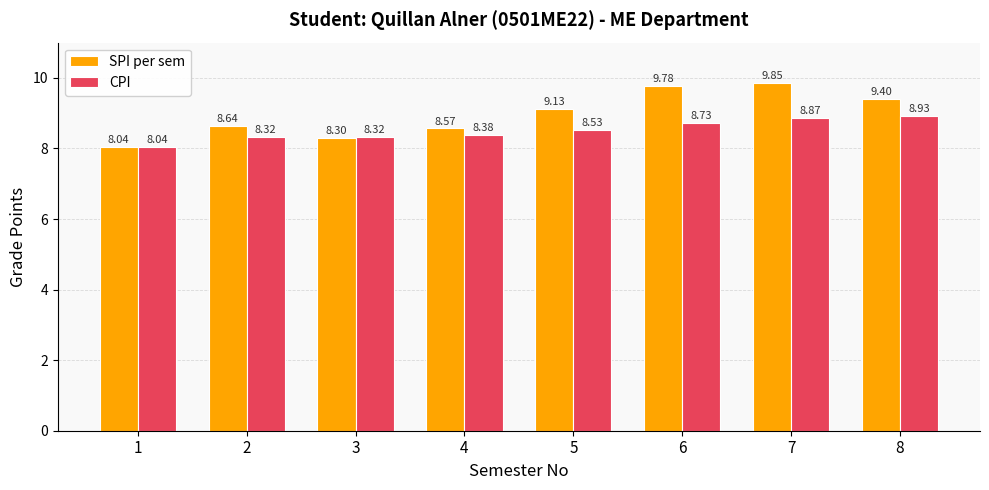

Between 4 and 7, which series saw the biggest shift?

SPI per sem